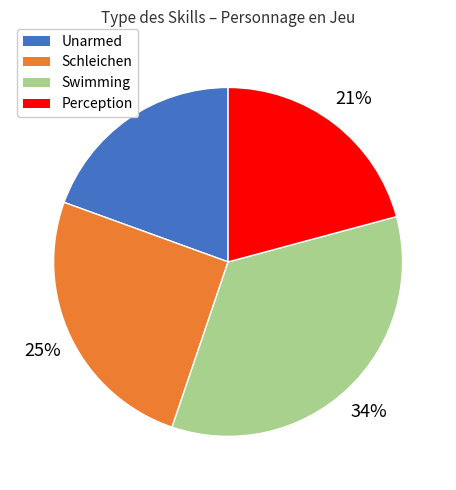

To the nearest percent, what is the difference between the Unarmed and Schleichen slice percentages?

6%